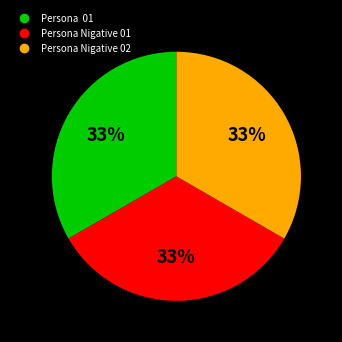

Approximately how many times larger is the value at Persona Nigative 01 compared to Persona Nigative 02?

1.0